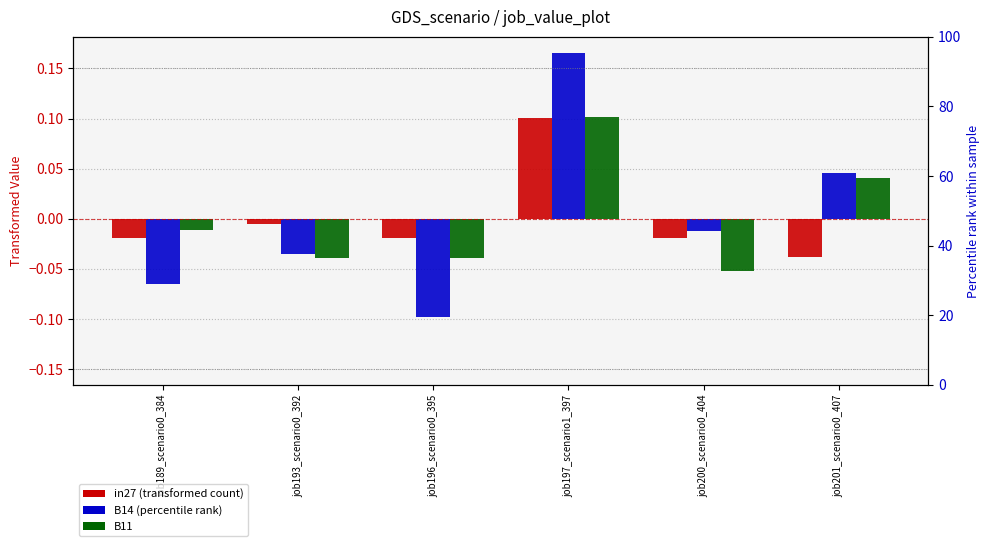

What is the minimum value shown in the chart?

-0.1